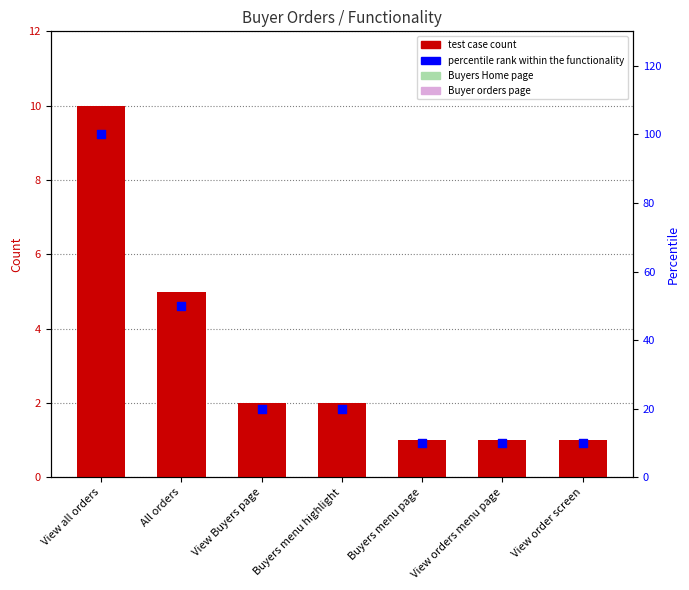

Which series has the widest spread of Y values?

percentile rank within the functionality